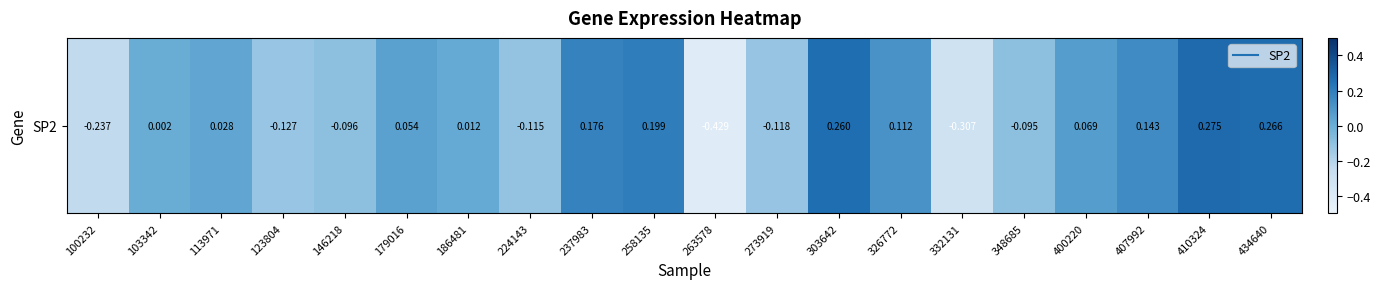

How many data points does each series have?

20